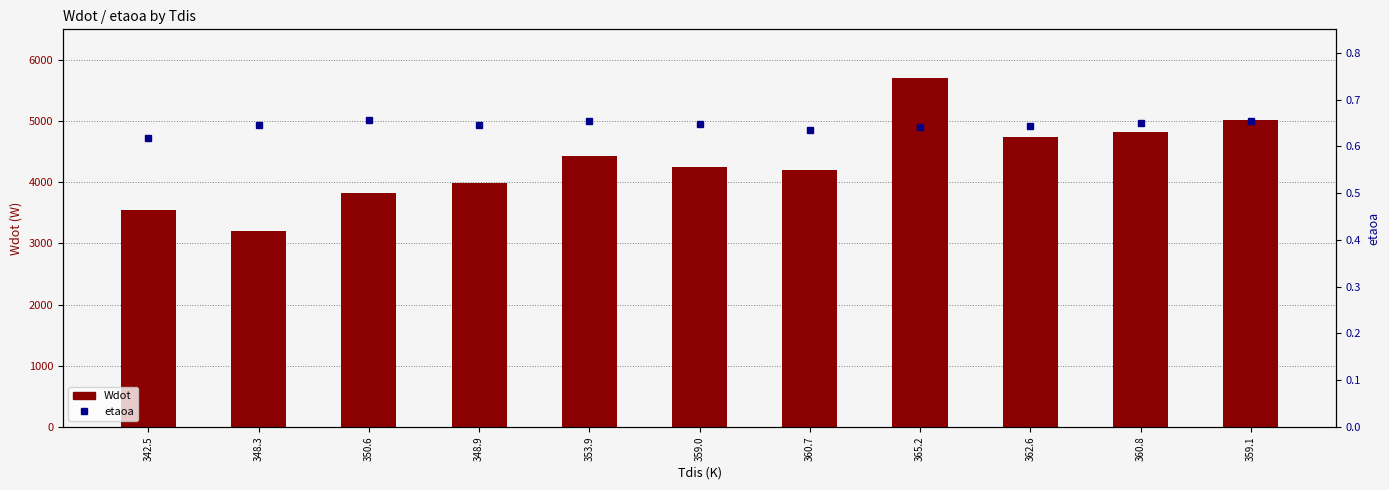

What is the label of the 4th bar from the left?

348.9